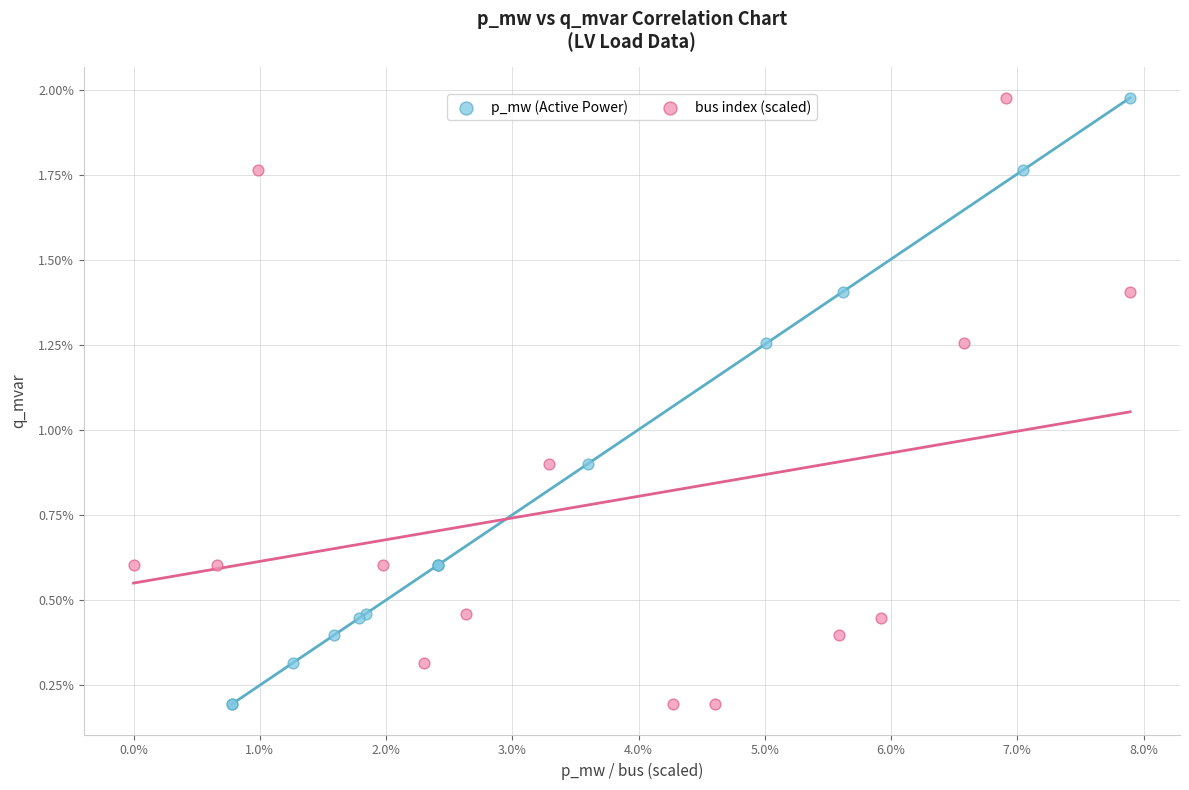

What are all the series names shown in the legend?

p_mw (Active Power), bus index (scaled)